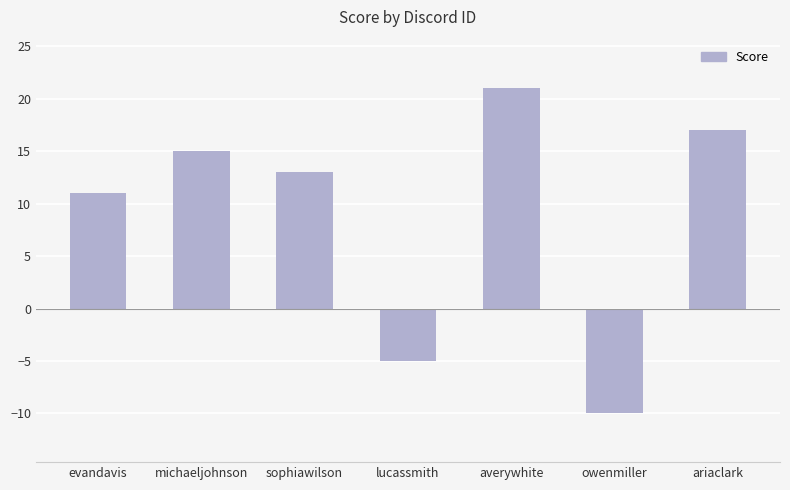

Read the value at lucassmith.

-5